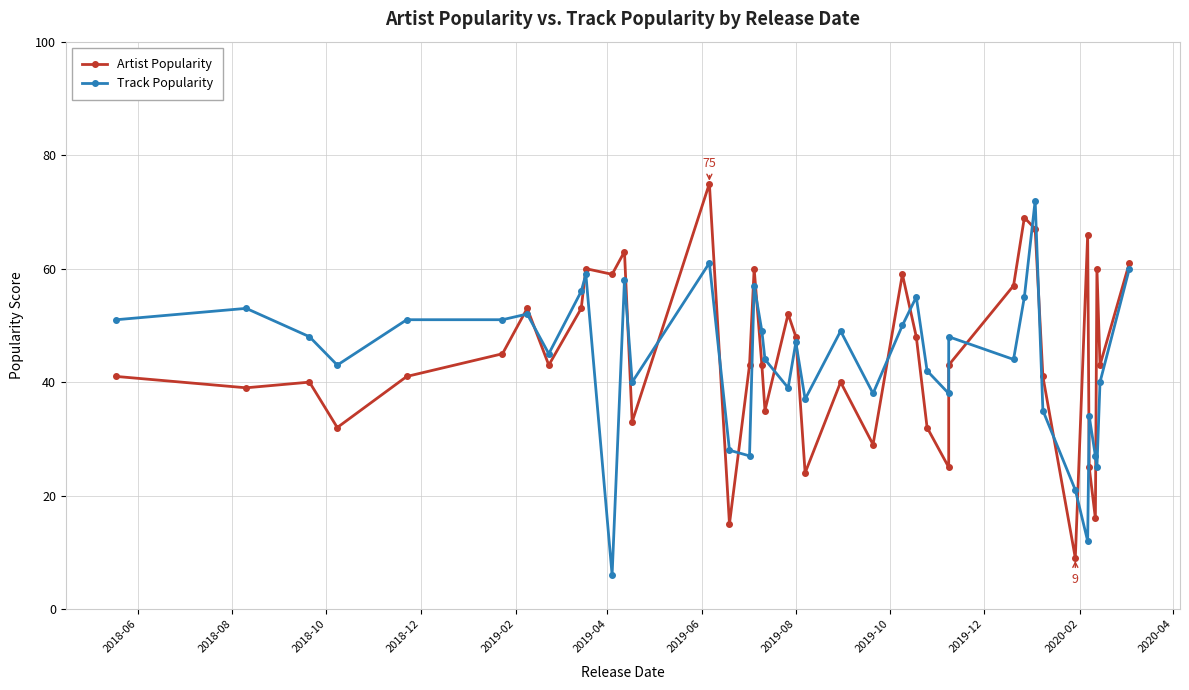

Where is the first local maximum for Artist Popularity?

2018-10